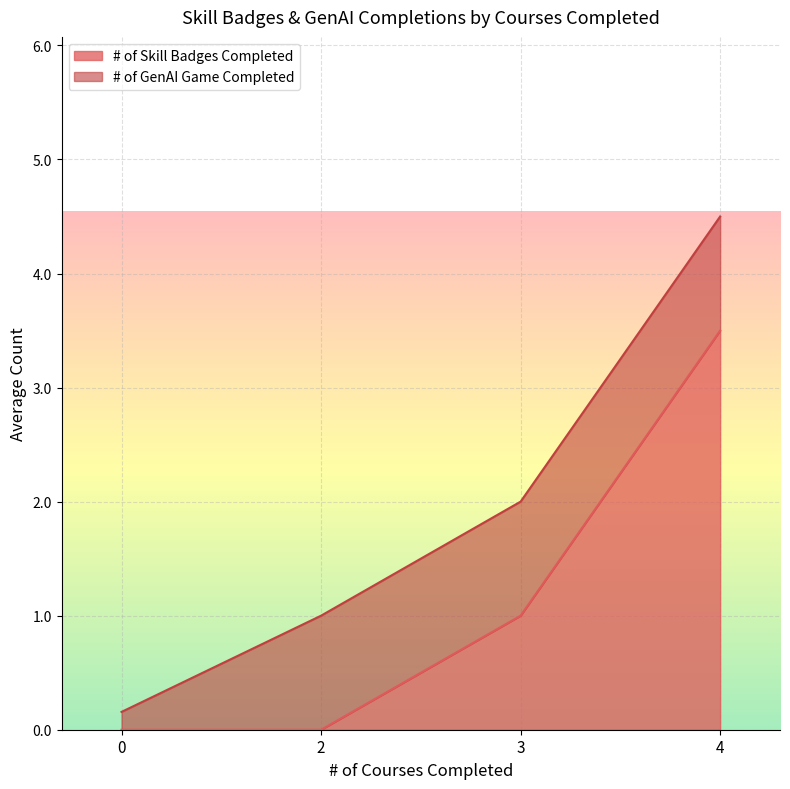

Count the number of data series in this chart.

2